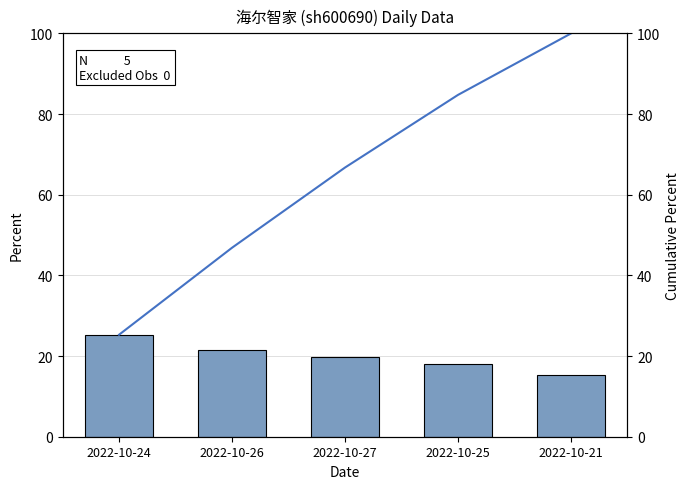

Is it true that t_volume % equals 15.2 at 2022-10-21?

True